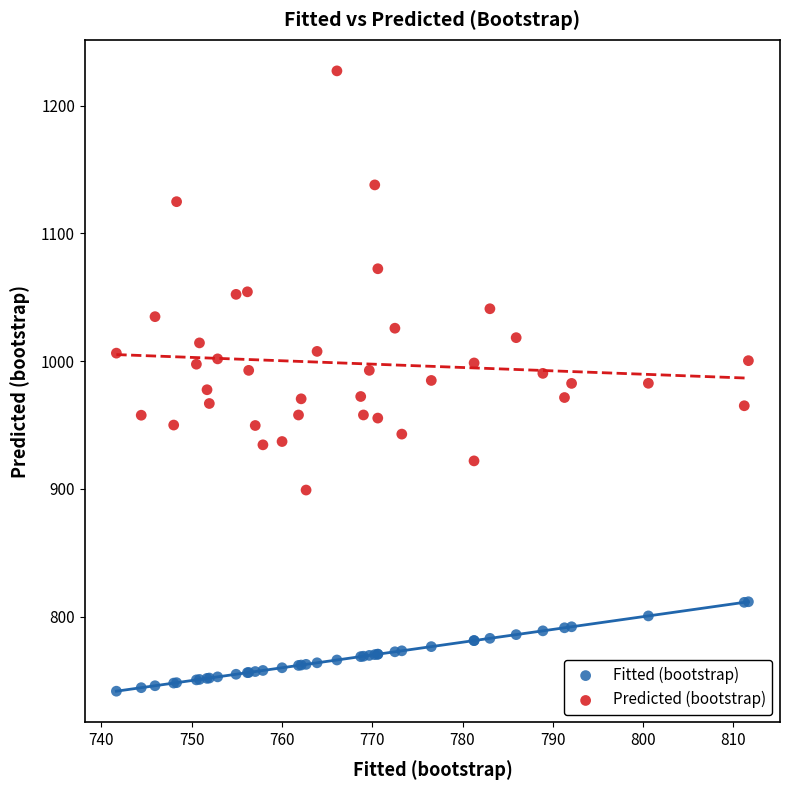

Which series has the largest Y range (max minus min)?

Predicted (bootstrap)